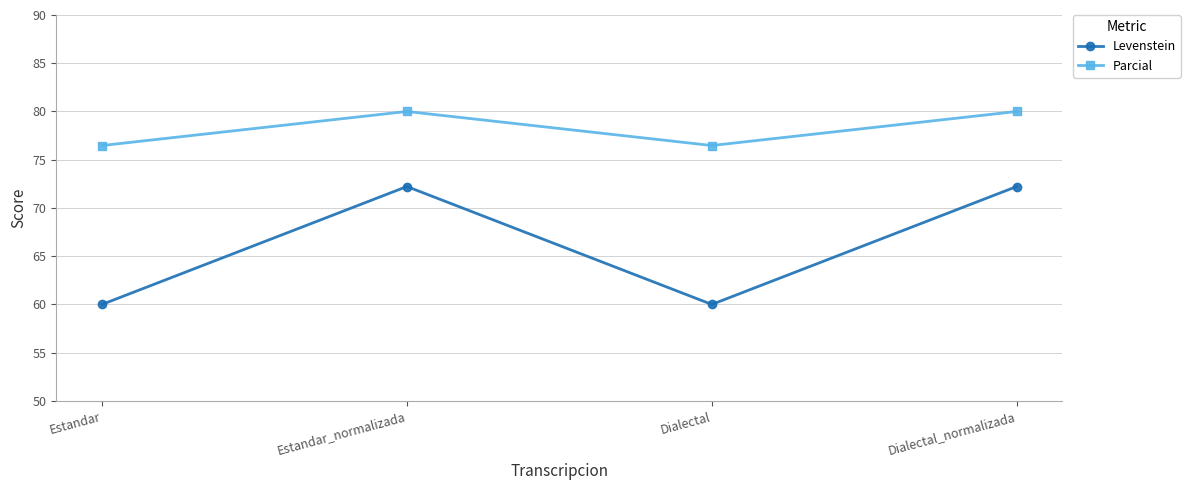

How many lines are shown in the chart?

2